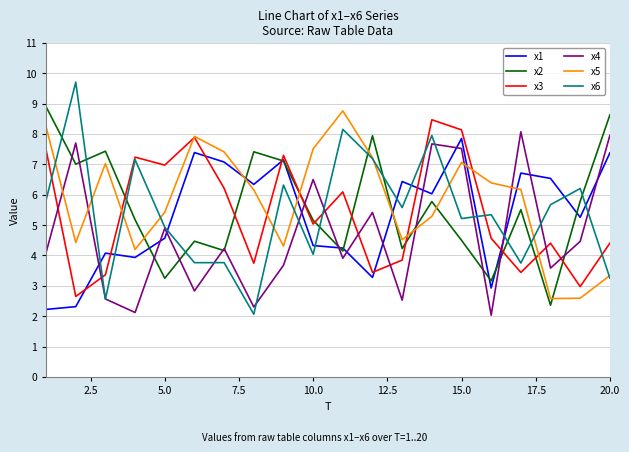

True or false: x2 and x3 cross at least once.

True